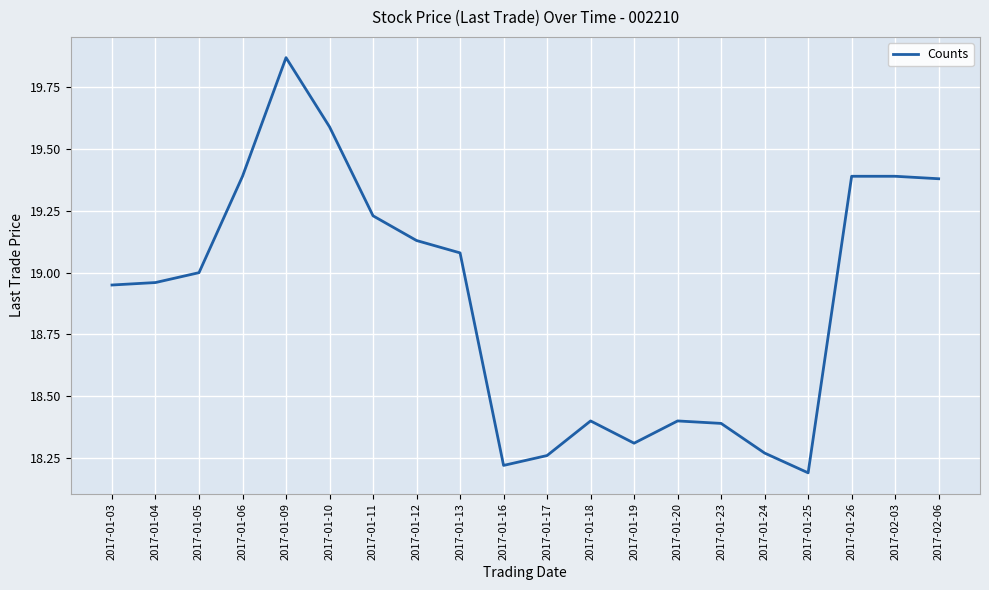

Where is the first local maximum?

2017-01-09